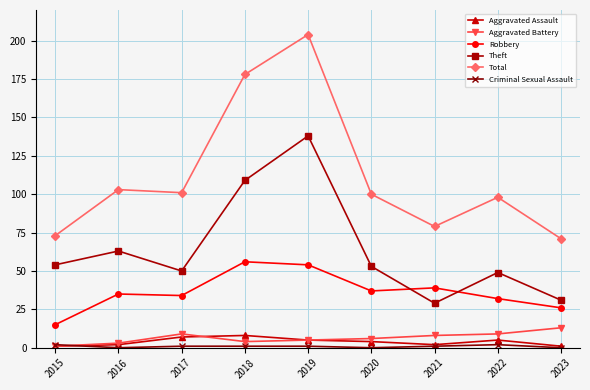

True or false: Theft has a value of 17 at 2021.

False